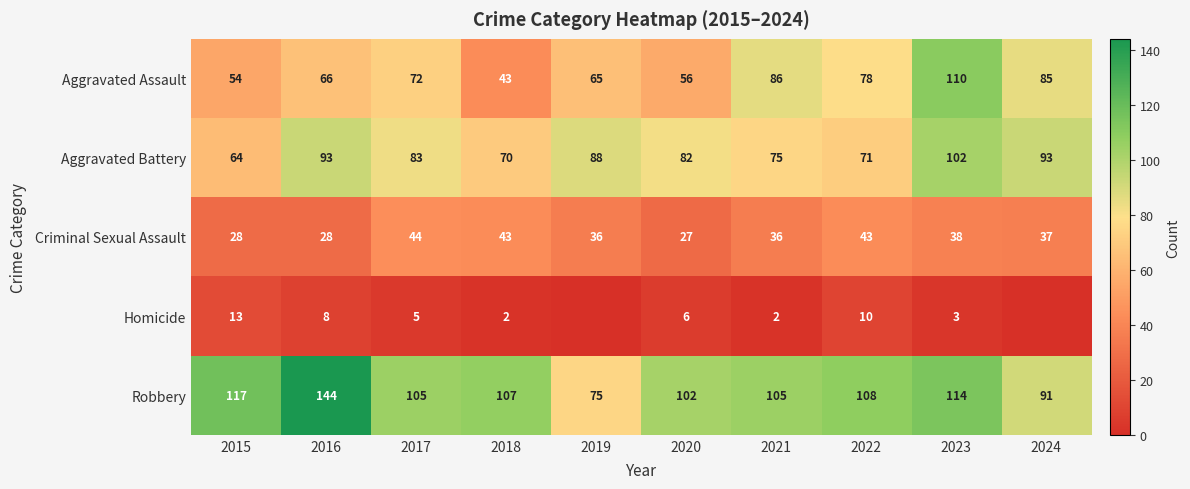

What is the highest value of the Aggravated Assault series?

110